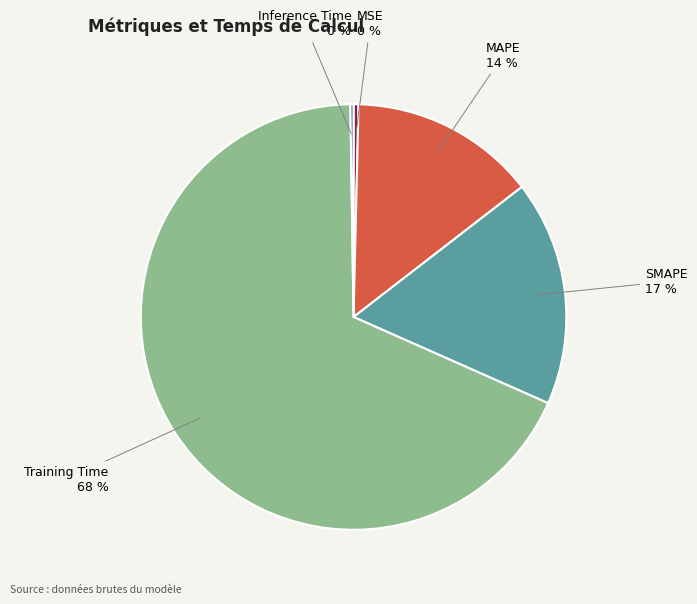

What is the largest slice in the pie chart?

Training Time